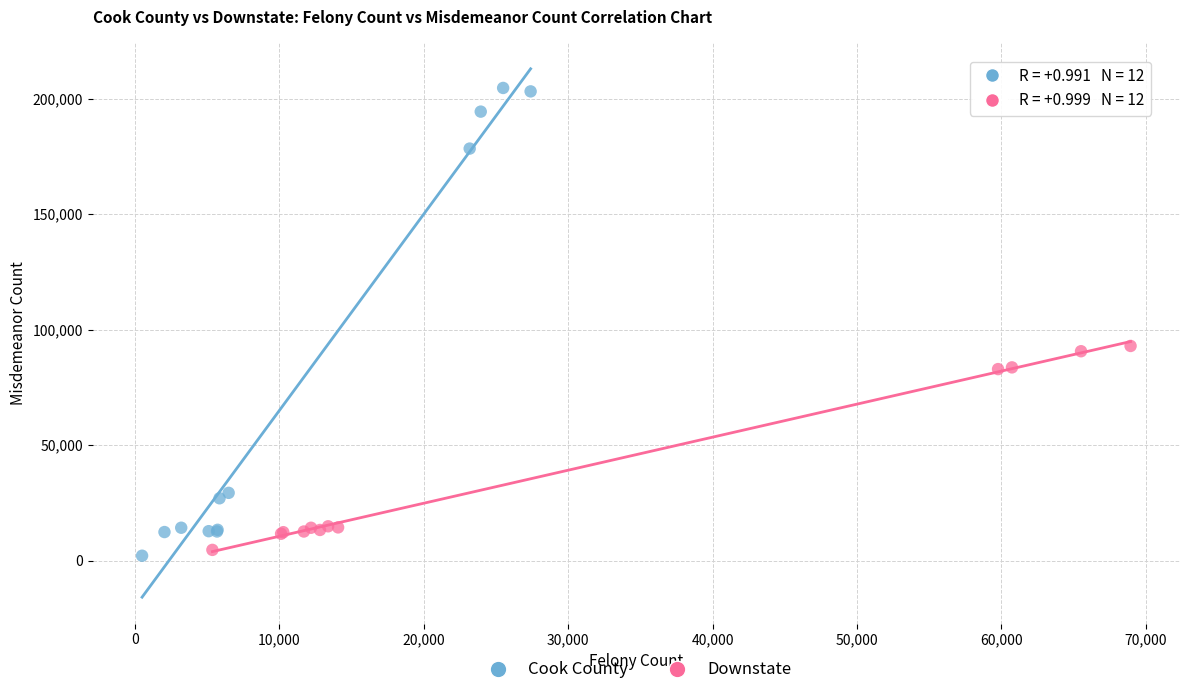

Which series reaches the maximum Y coordinate?

Cook County